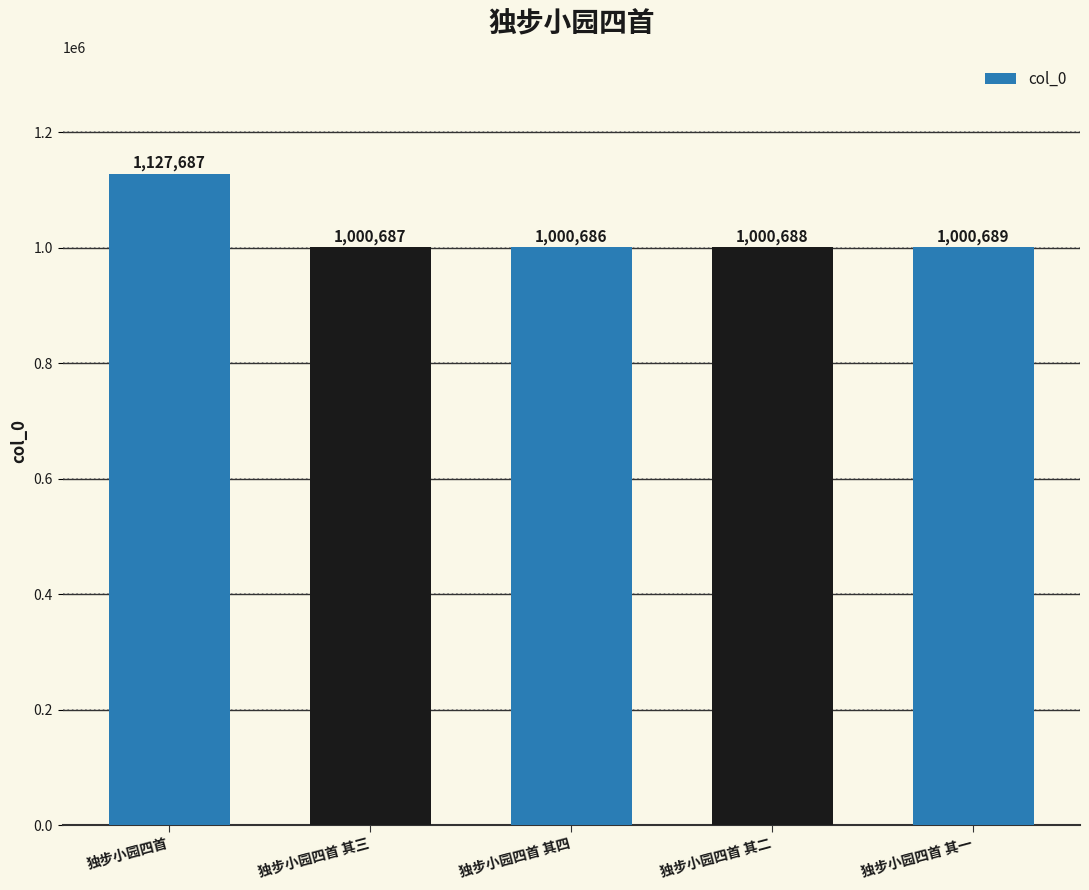

True or false: the data shows 1814088 at 独步小园四首.

False